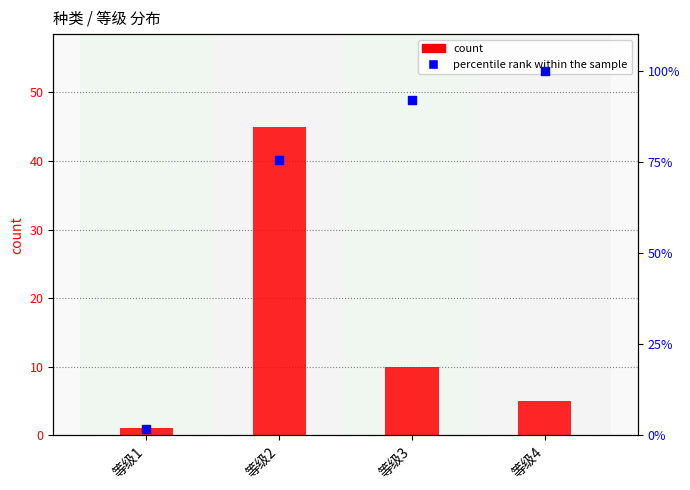

Which series has the largest total across all categories?

percentile rank within the sample